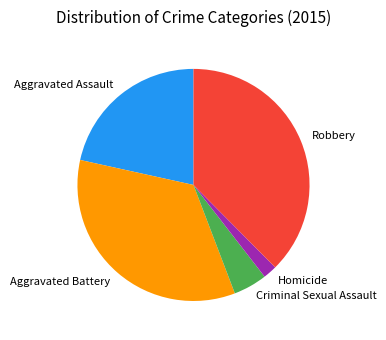

Rank the categories by value from highest to lowest.

Robbery, Aggravated Battery, Aggravated Assault, Criminal Sexual Assault, Homicide